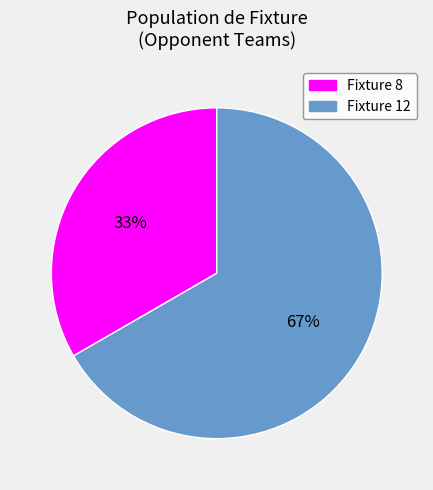

Approximately how many times larger is the value at Fixture 8 compared to Fixture 12?

0.5